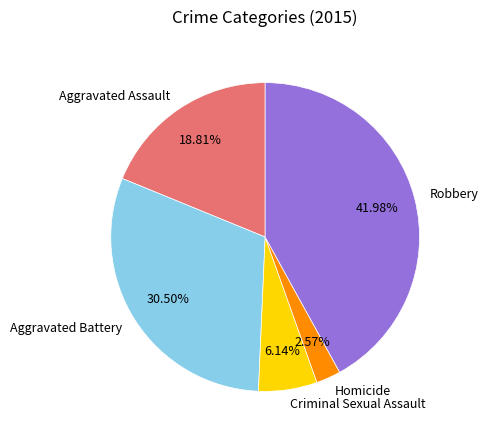

Approximately how many times larger is the value at Robbery compared to Criminal Sexual Assault?

6.8